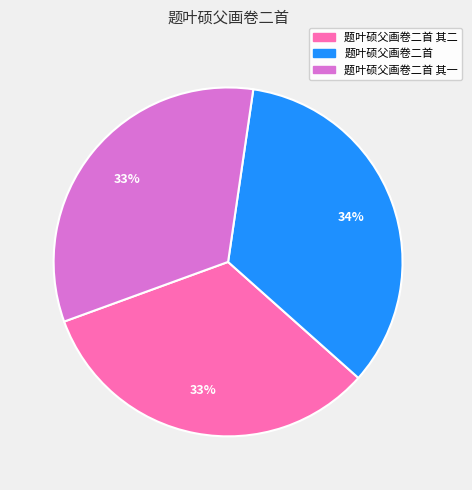

How many slices are in this pie chart?

3